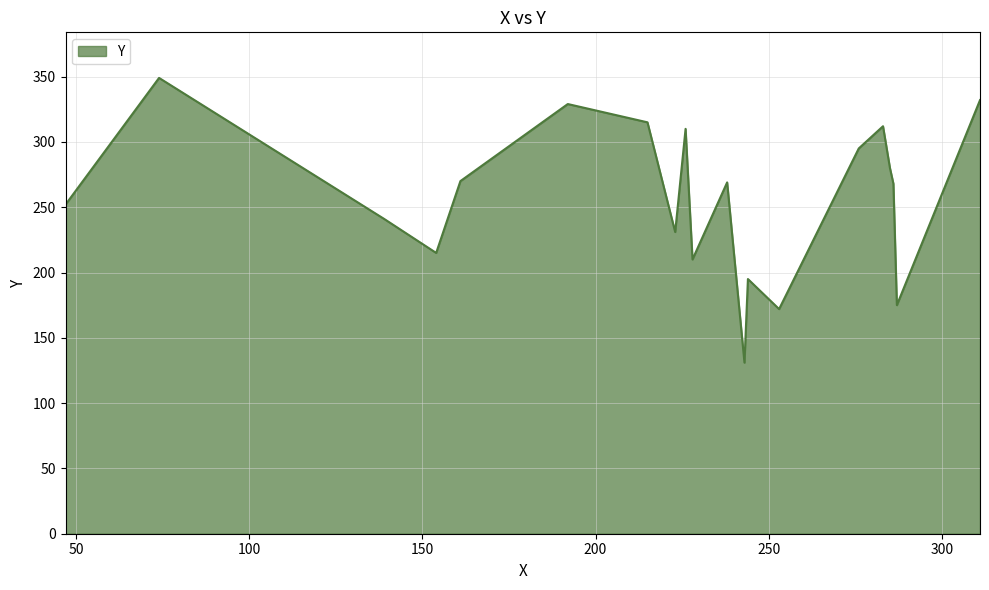

What is the greatest value displayed?

349